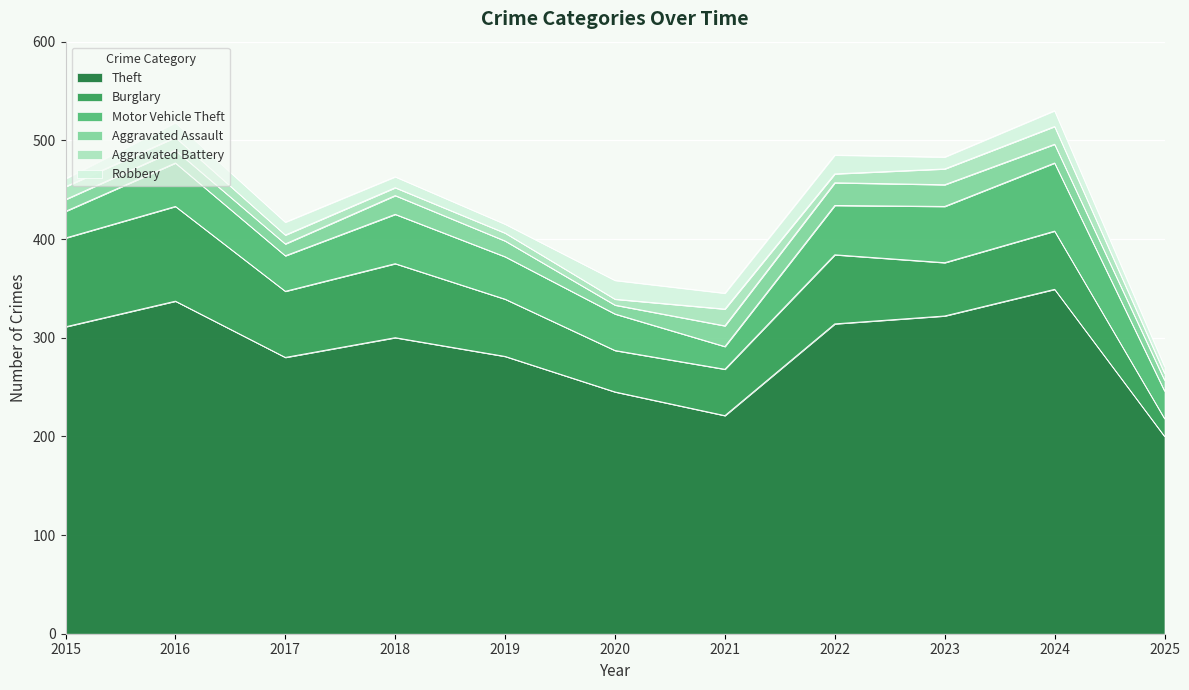

At which label does Theft reach its minimum?

2025